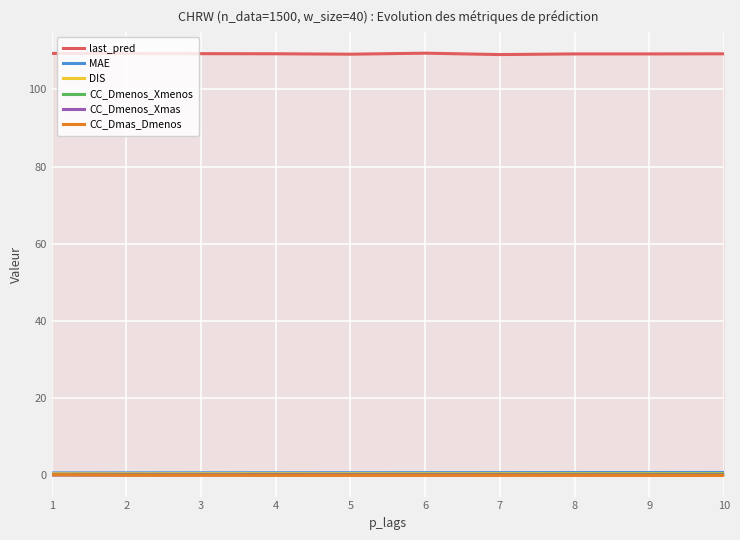

Is the value of CC_Dmenos_Xmas at 9 greater than the value of last_pred at 1?

No